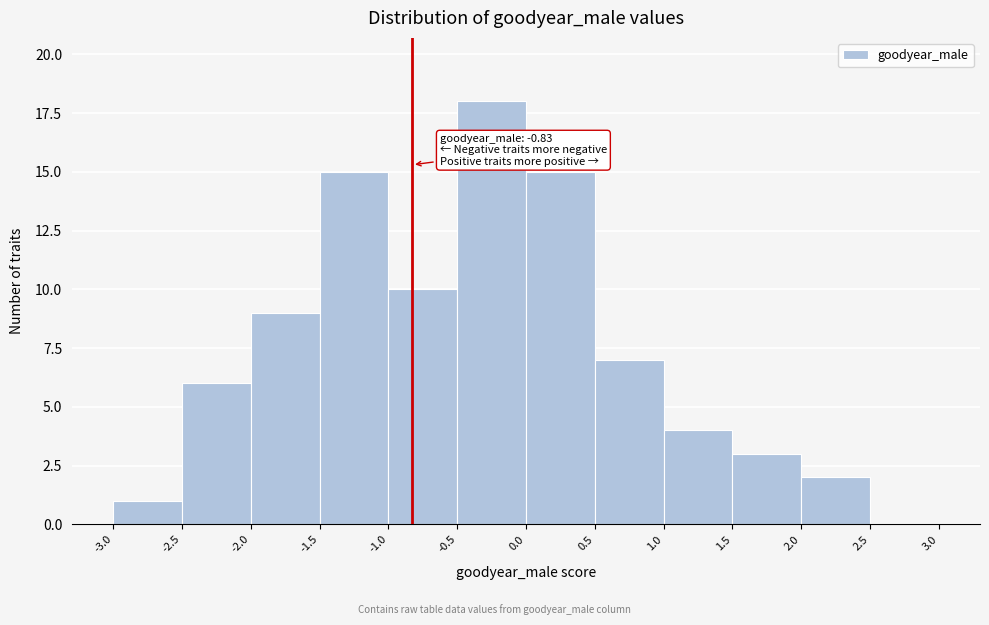

Which range on the x-axis has the tallest bar?

-0.5 to 0.0